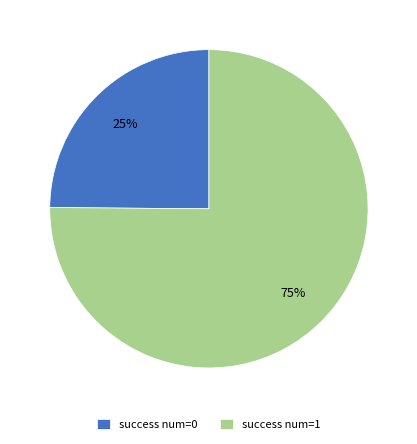

To the nearest percent, what is the average slice percentage?

50%